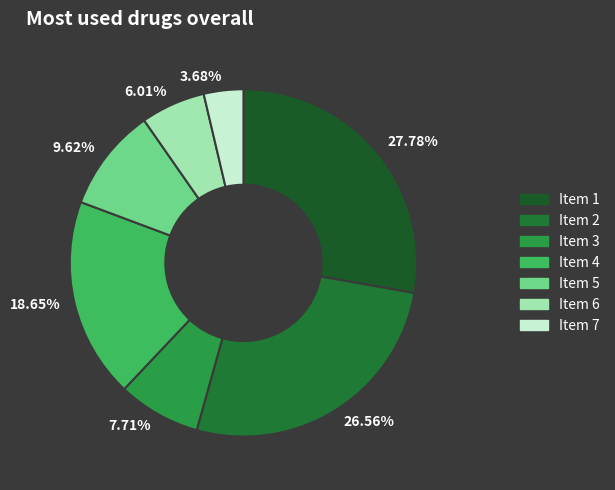

Approximately how many times larger is the value at 9.62% compared to 27.78%?

0.3